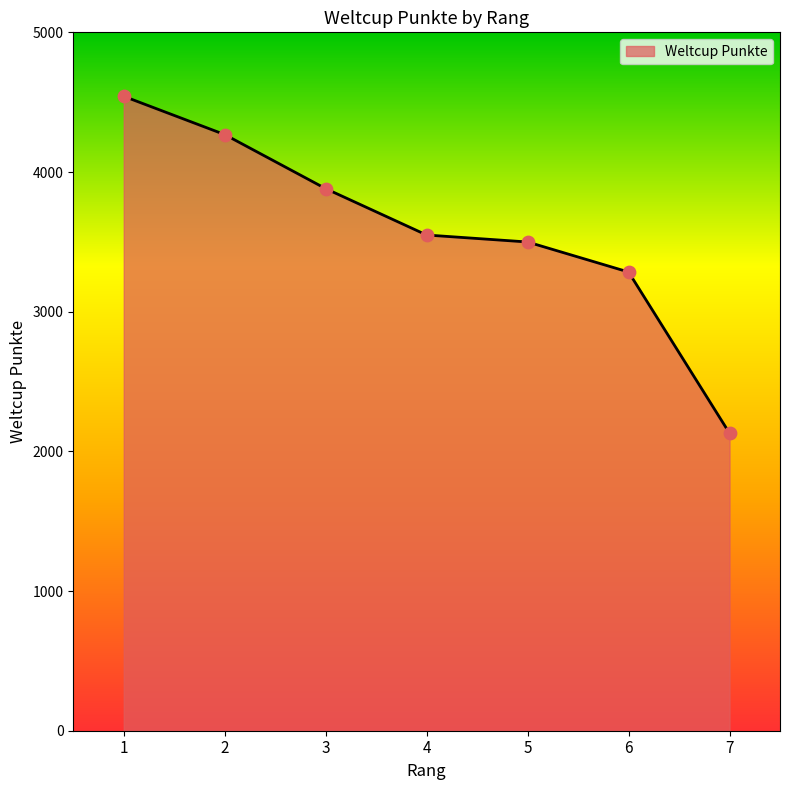

Between 2 and 4, which is larger?

2